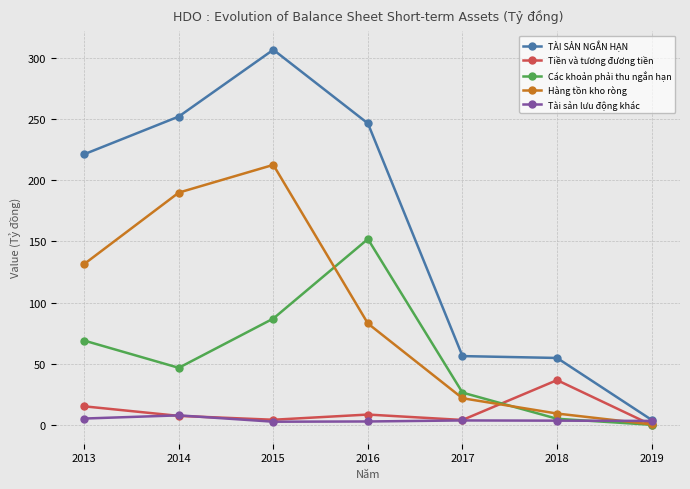

Rank the series by their maximum value, from highest to lowest.

TÀI SẢN NGẮN HẠN, Hàng tồn kho ròng, Các khoản phải thu ngắn hạn, Tiền và tương đương tiền, Tài sản lưu động khác